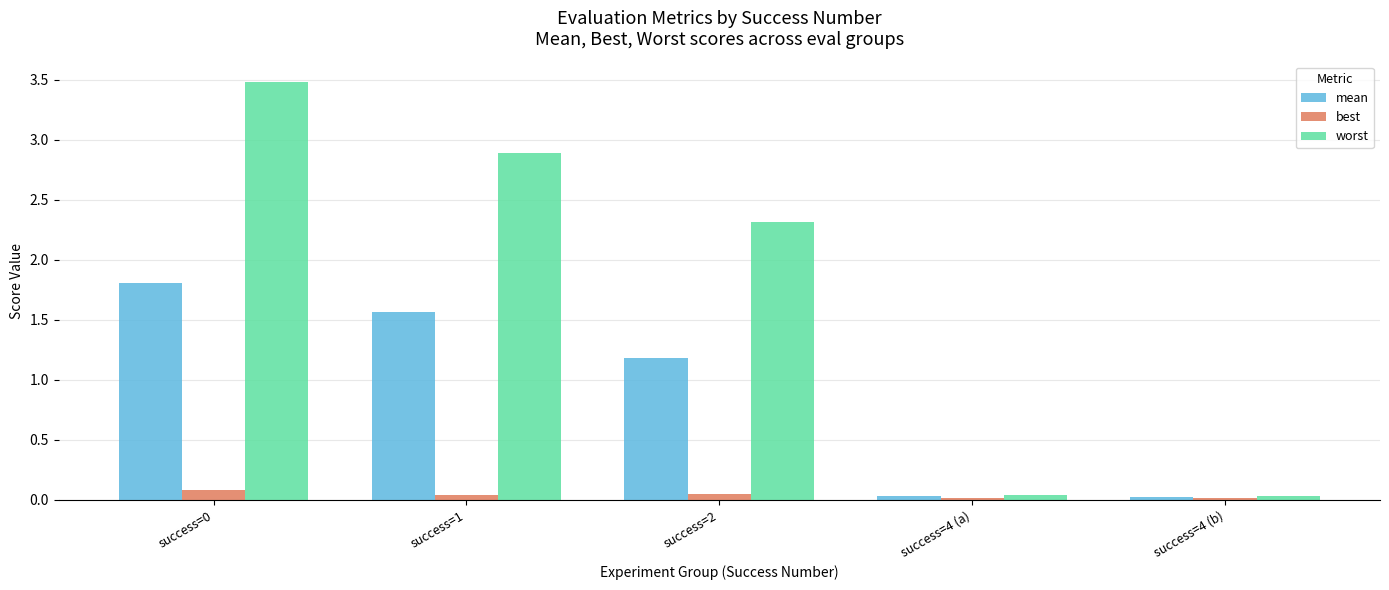

Between success=1 and success=2, which series saw the biggest shift?

worst